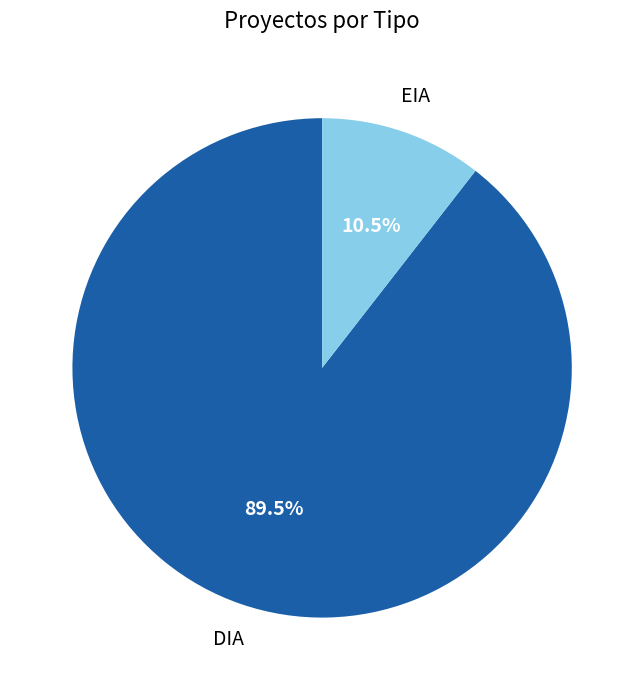

What is the largest slice in the pie chart?

DIA